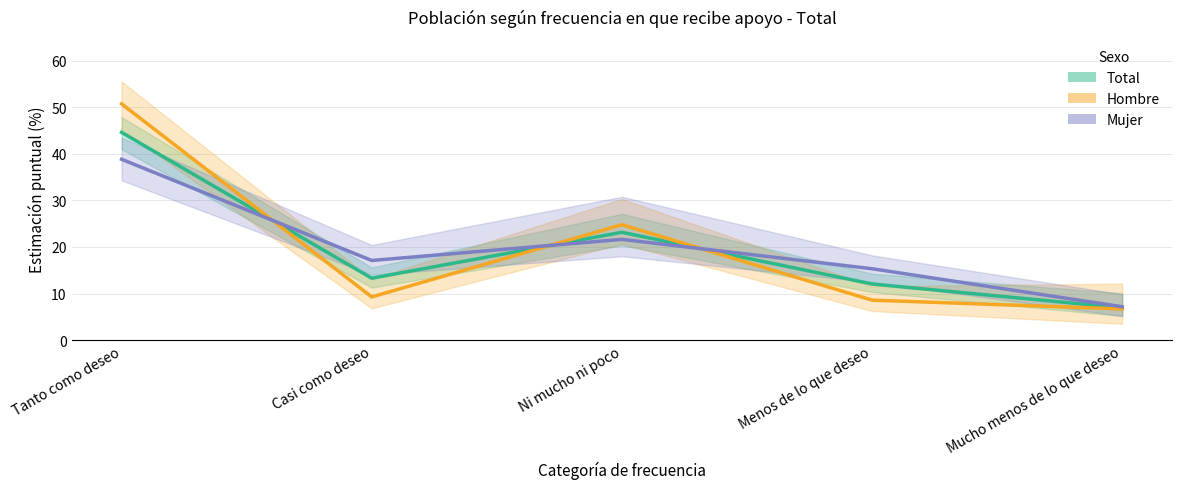

What value does the Mujer series have at Casi como deseo?

17.1